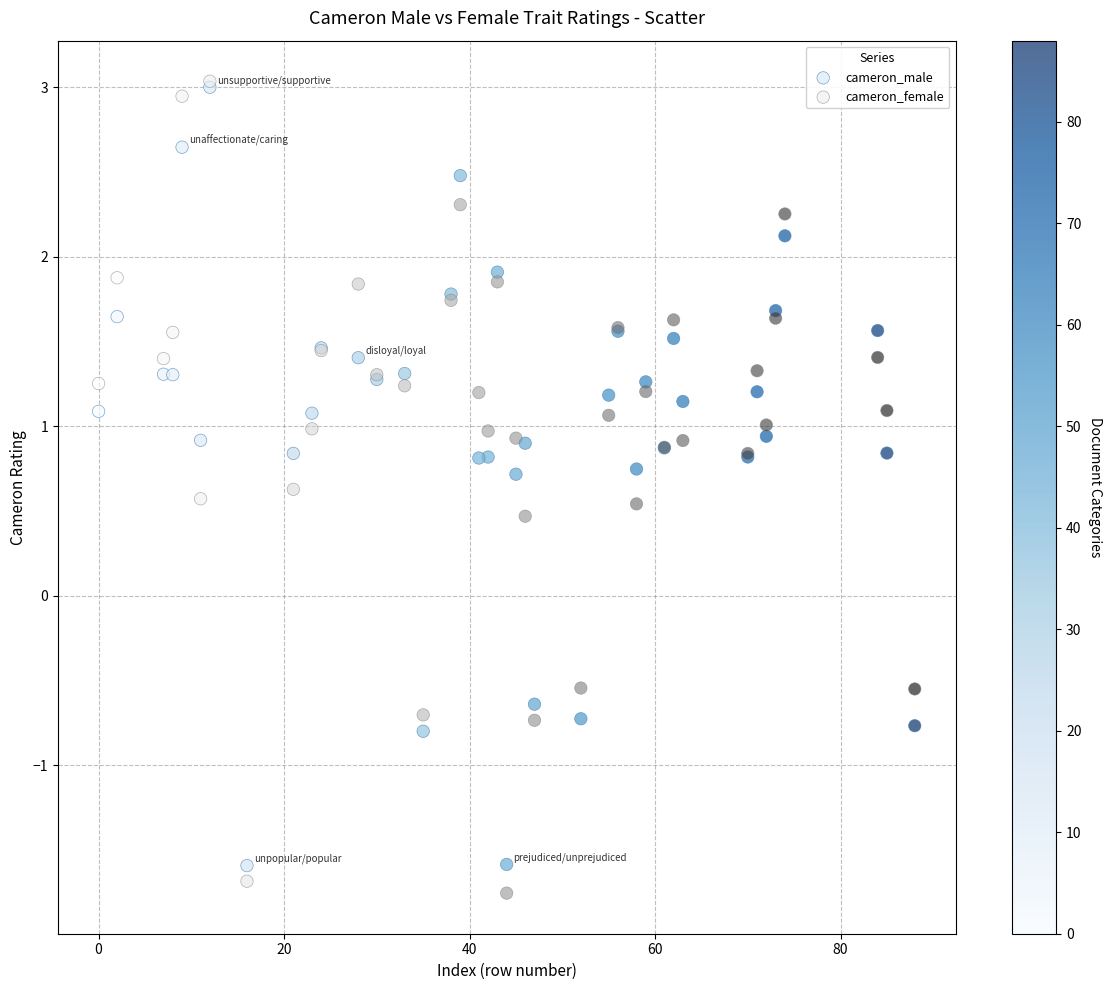

Across all series, what Y value is closest to 0?

0.5